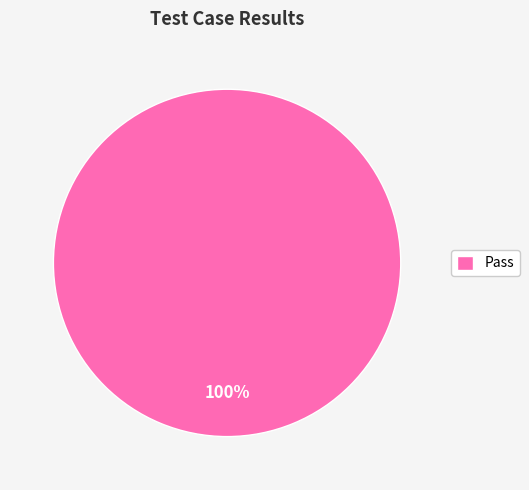

Rank the categories by value from lowest to highest.

Pass